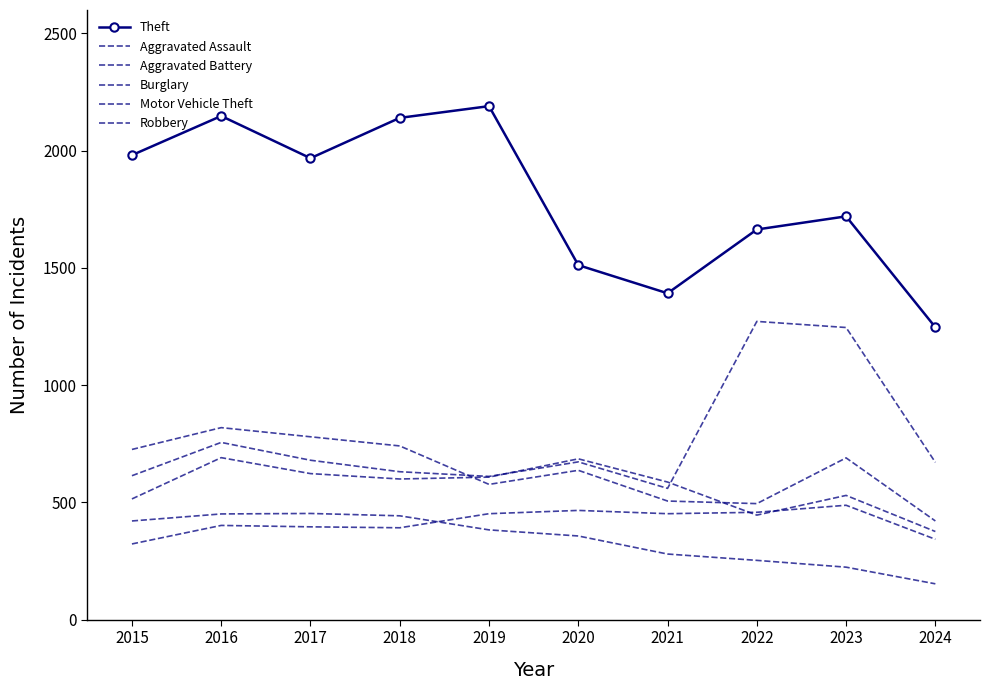

How many series are shown in this chart?

6